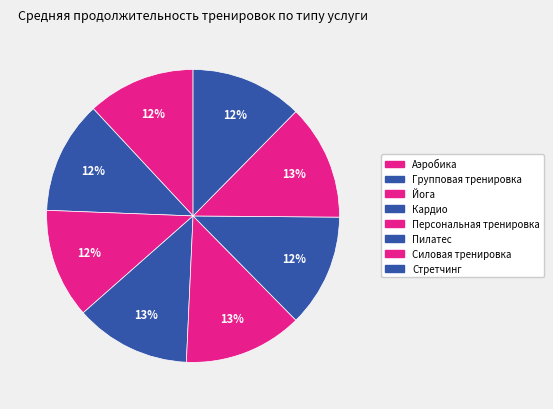

Is there any slice that represents more than half of the pie?

No